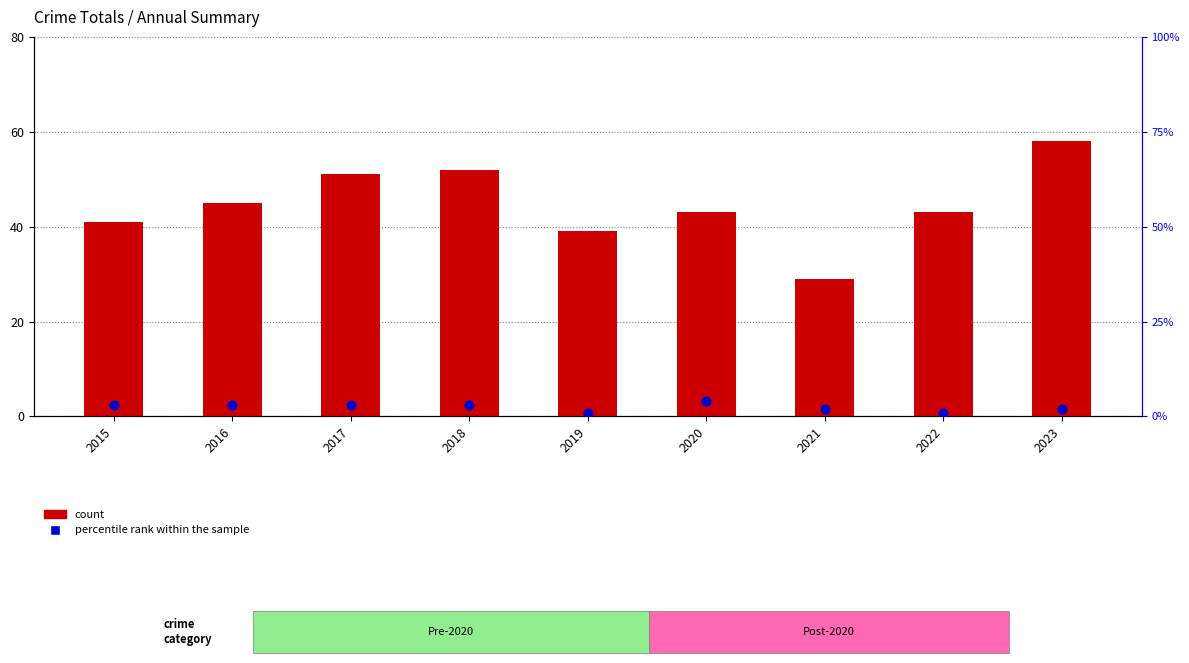

Which series has the largest total across all categories?

count